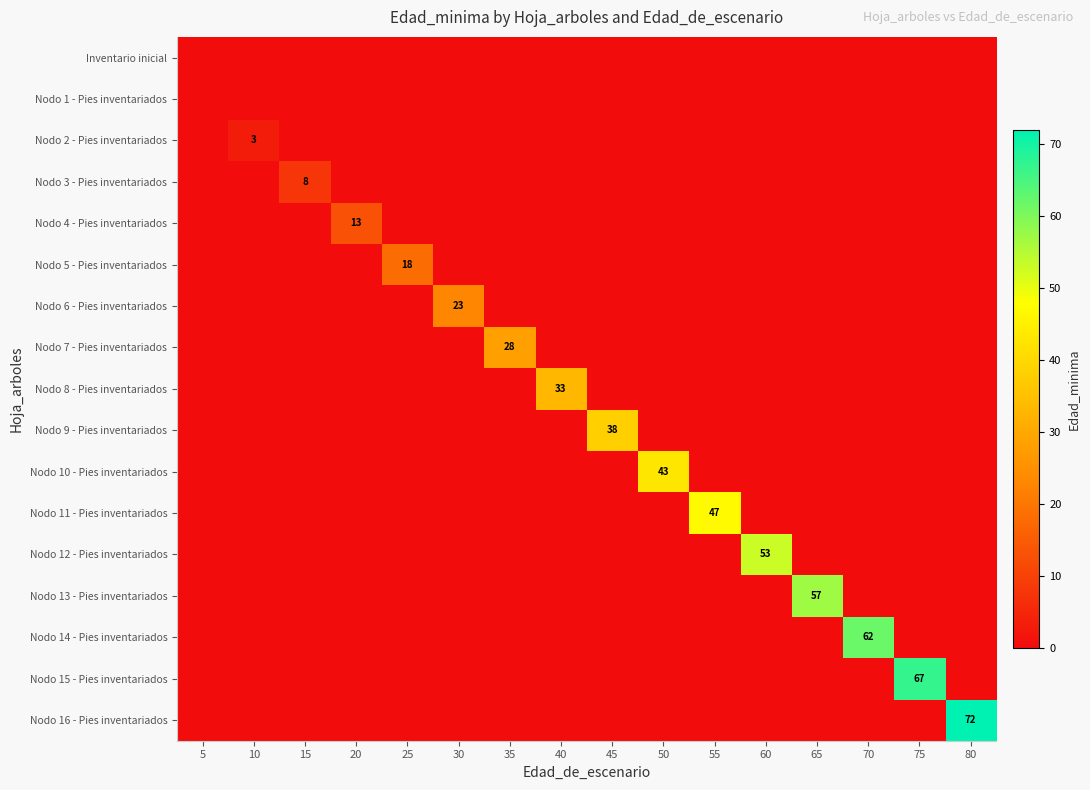

True or false: Nodo 8 - Pies inventariados has a value of 33 at 40.

True